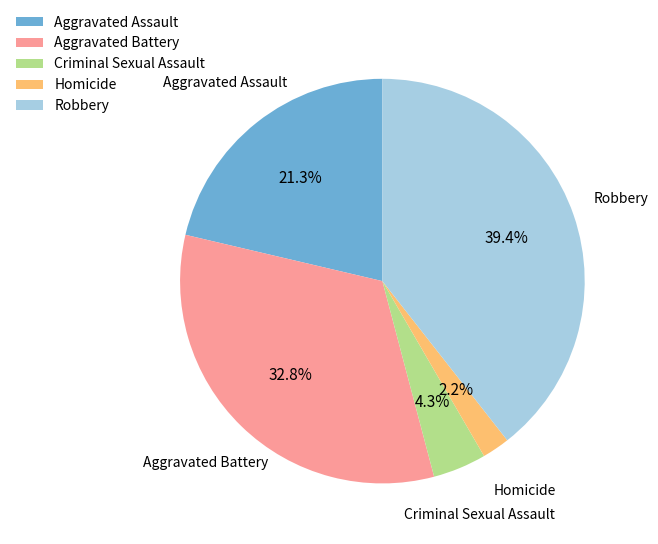

Which category has the smallest portion of the pie?

Homicide